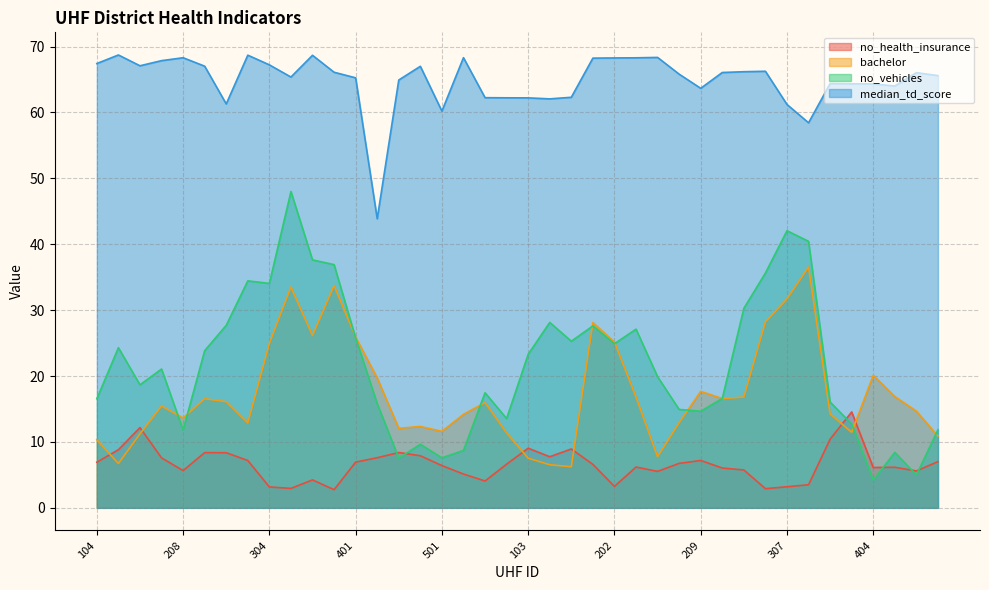

How many series are shown in this chart?

4